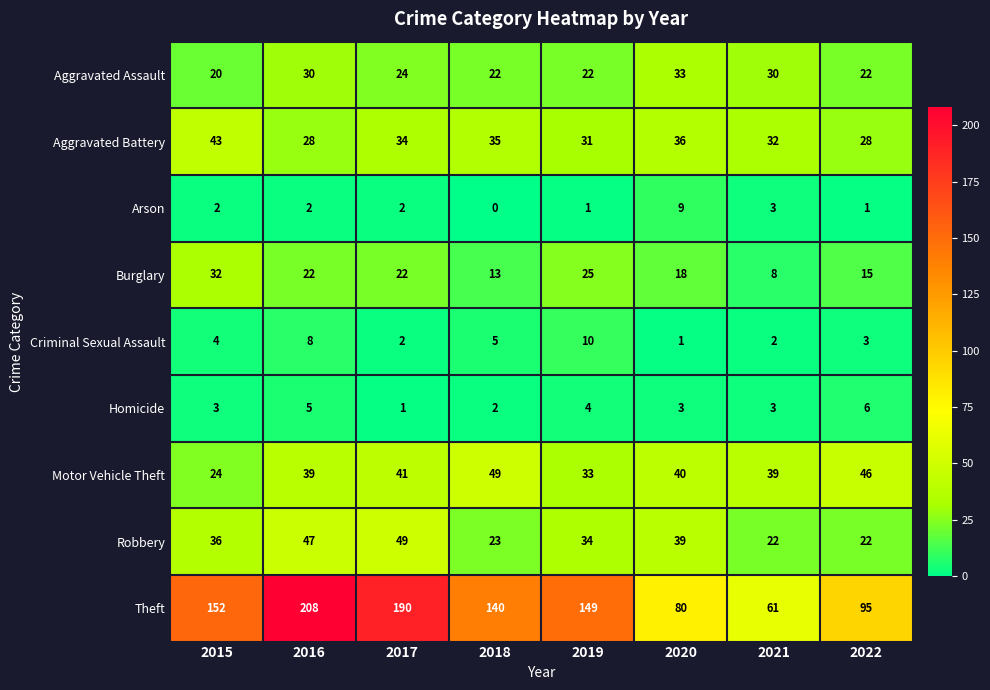

The value of Aggravated Battery at 2019 is 45. True or false?

False